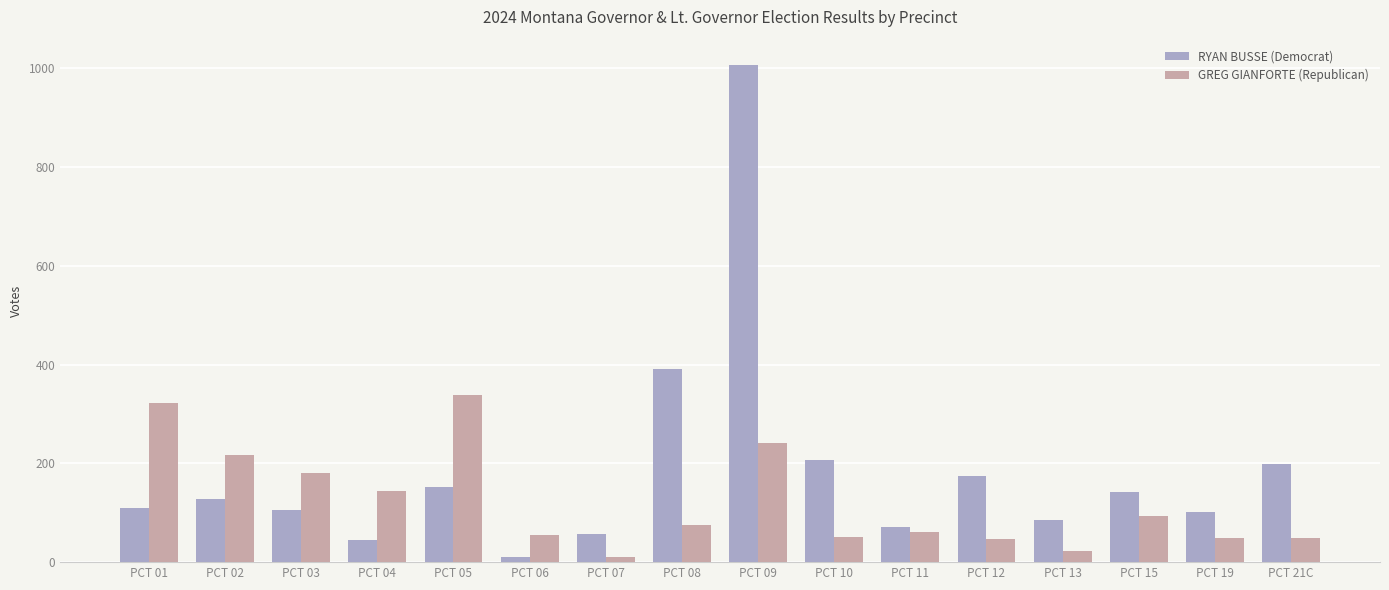

What is the label of the 2nd bar from the left?

PCT 02